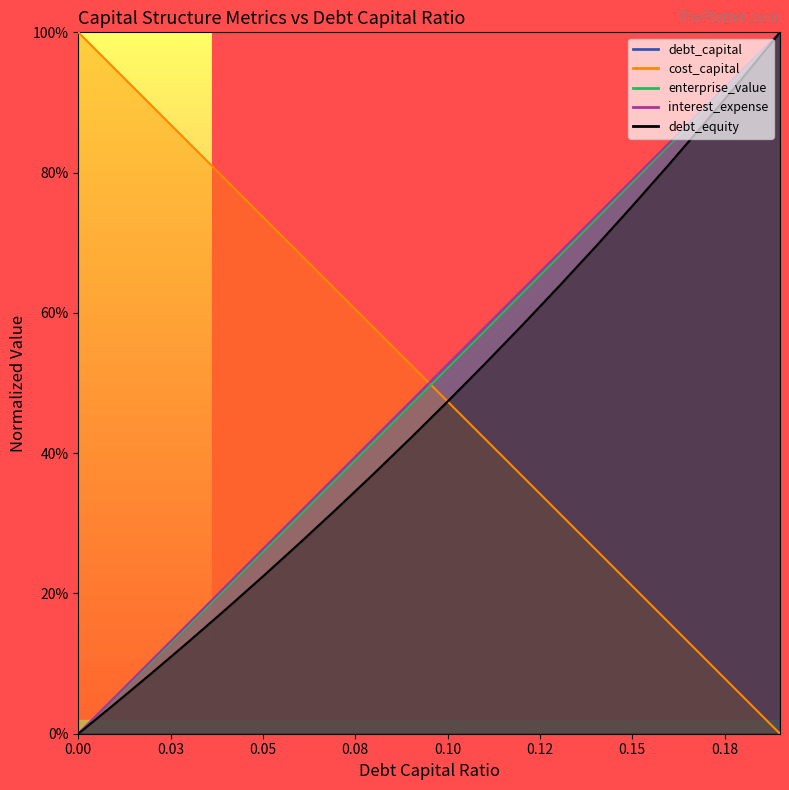

What position from the left is 0.07?

8